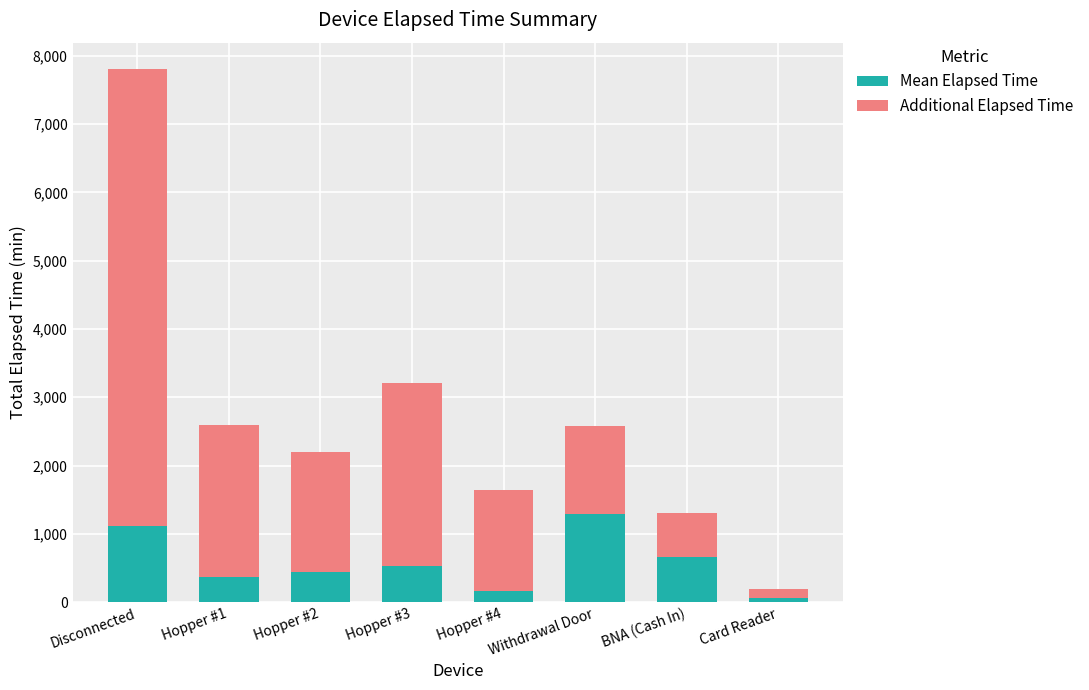

At which category is the sum across all series the highest?

Disconnected